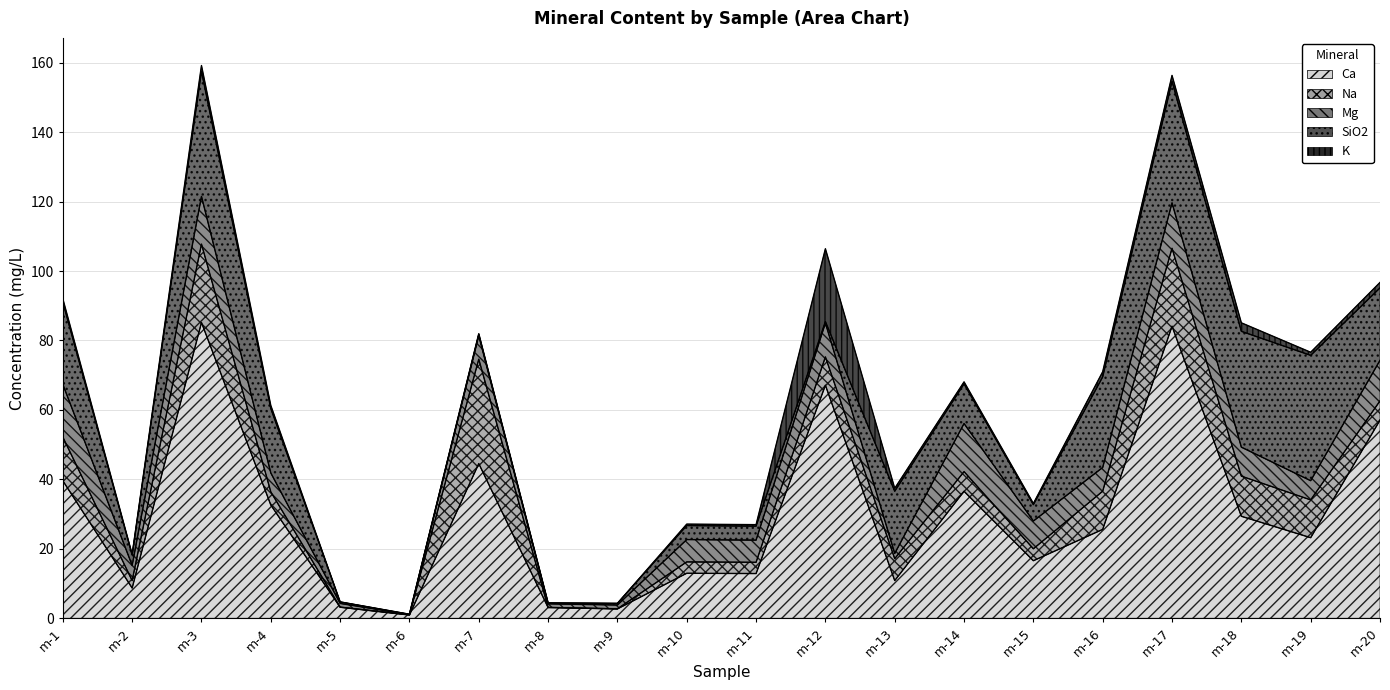

List the labels in order of Ca value, smallest first.

m-6, m-9, m-8, m-5, m-2, m-13, m-11, m-10, m-15, m-19, m-16, m-18, m-4, m-14, m-1, m-7, m-20, m-12, m-17, m-3